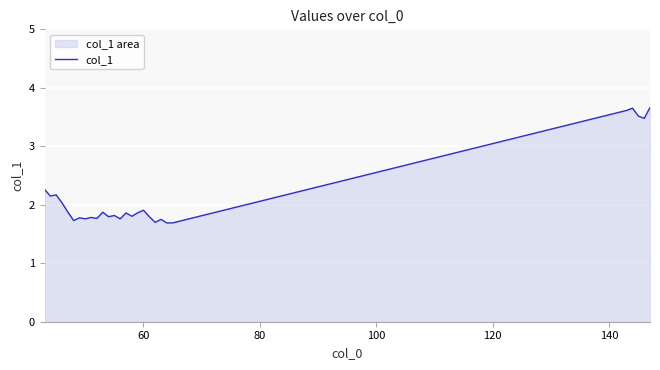

What is the sum of all values?

60.5